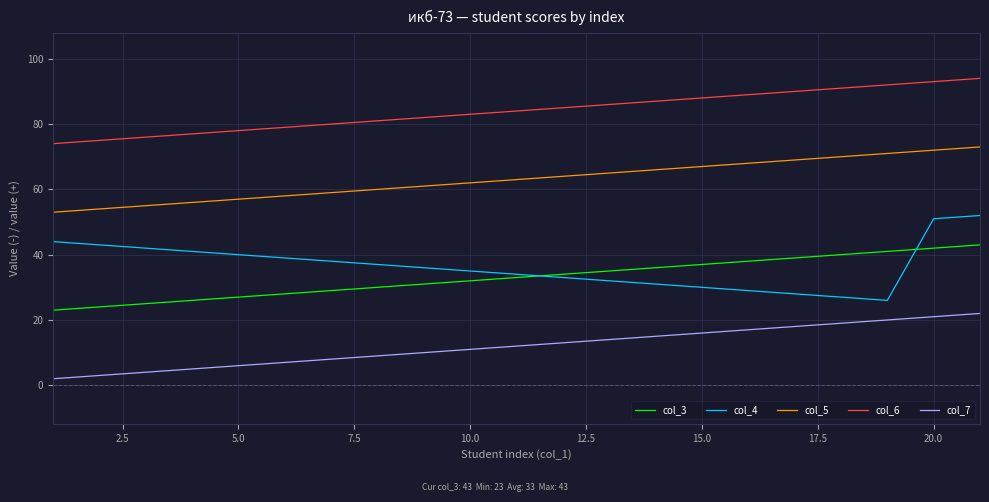

Which series has the widest spread of values?

col_4